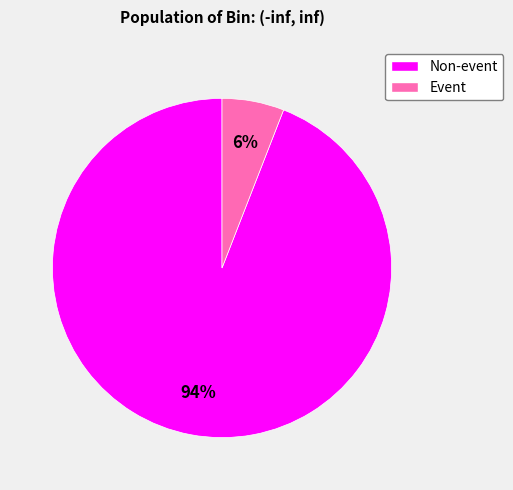

What is the majority slice?

Non-event